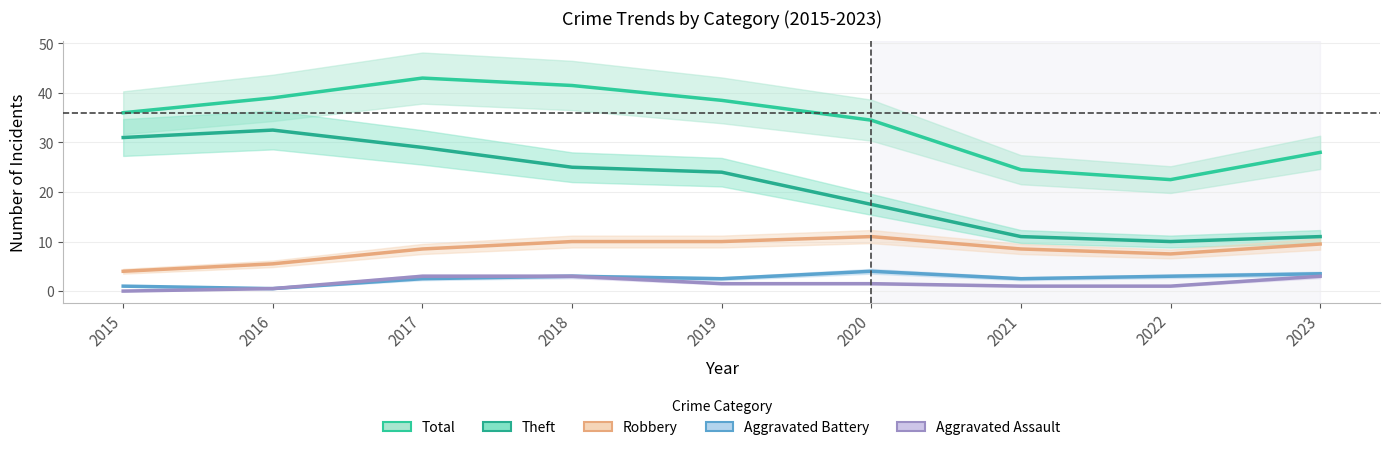

Which series has the largest total across all categories?

Total